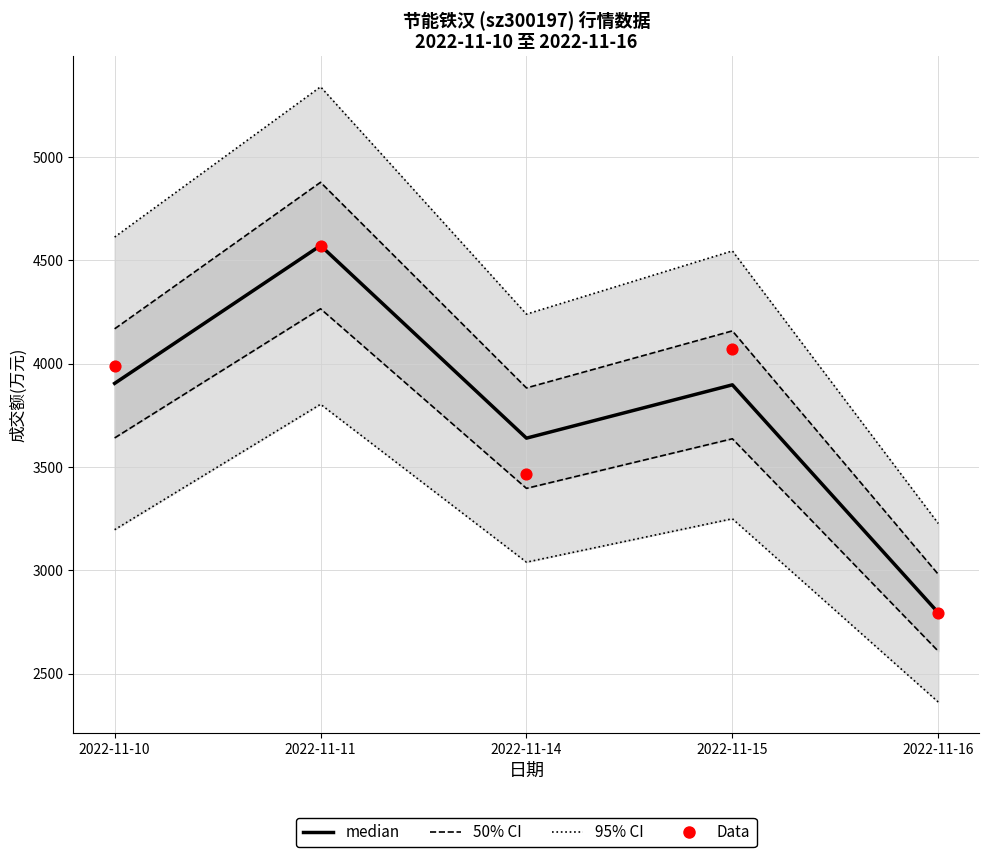

Is the value of median at 2022-11-14 greater than the value of Data at 2022-11-11?

No